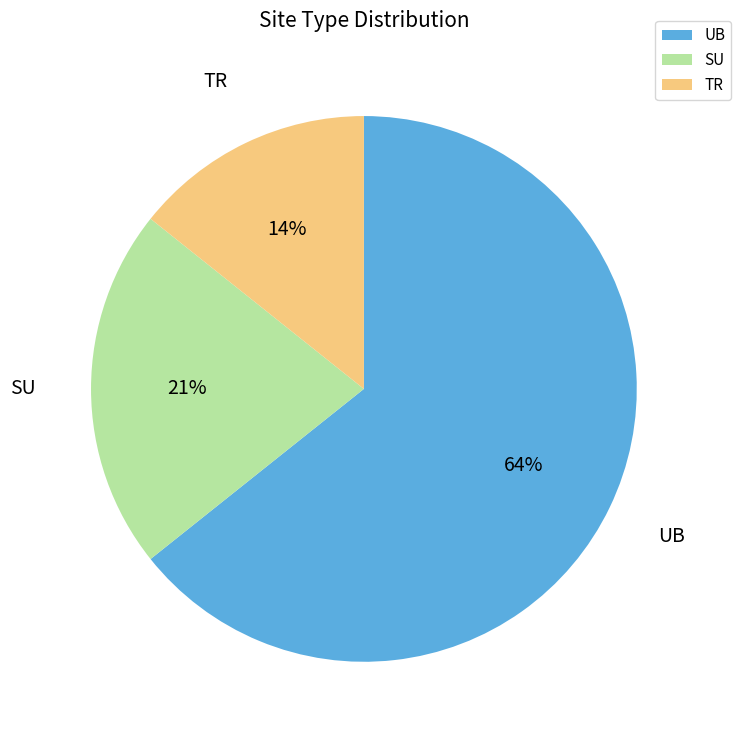

Is it true that UB is 75% of the pie?

False